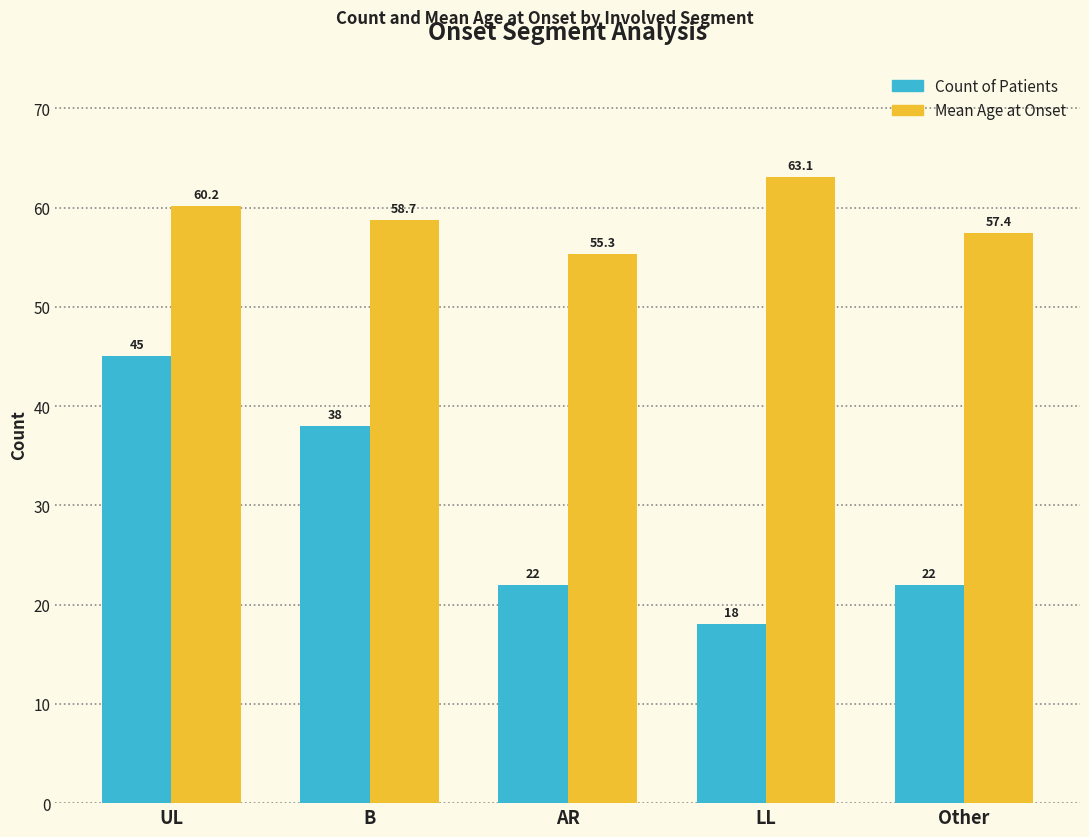

At which category is the sum across all series the highest?

UL